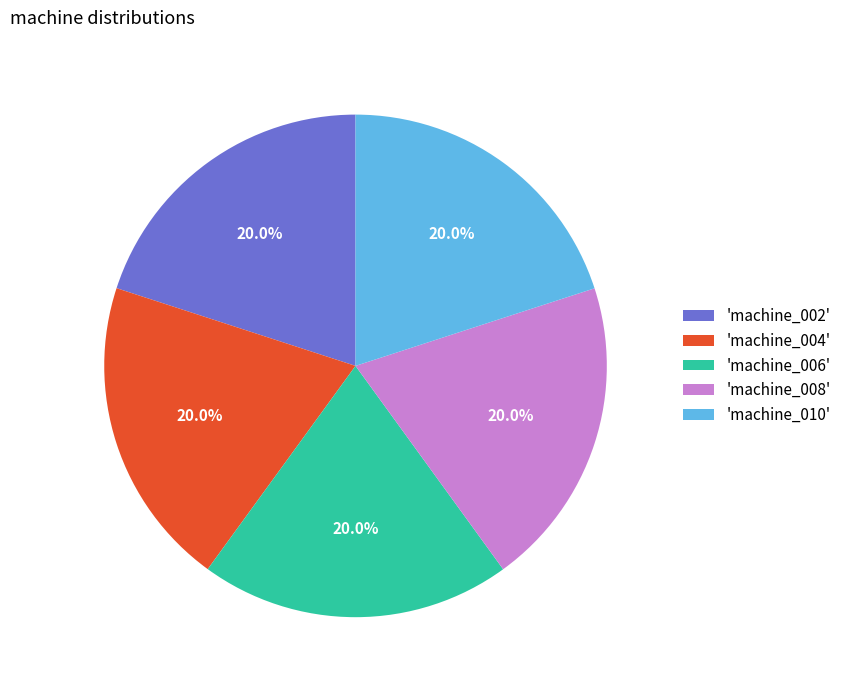

Does any single category account for the majority?

No